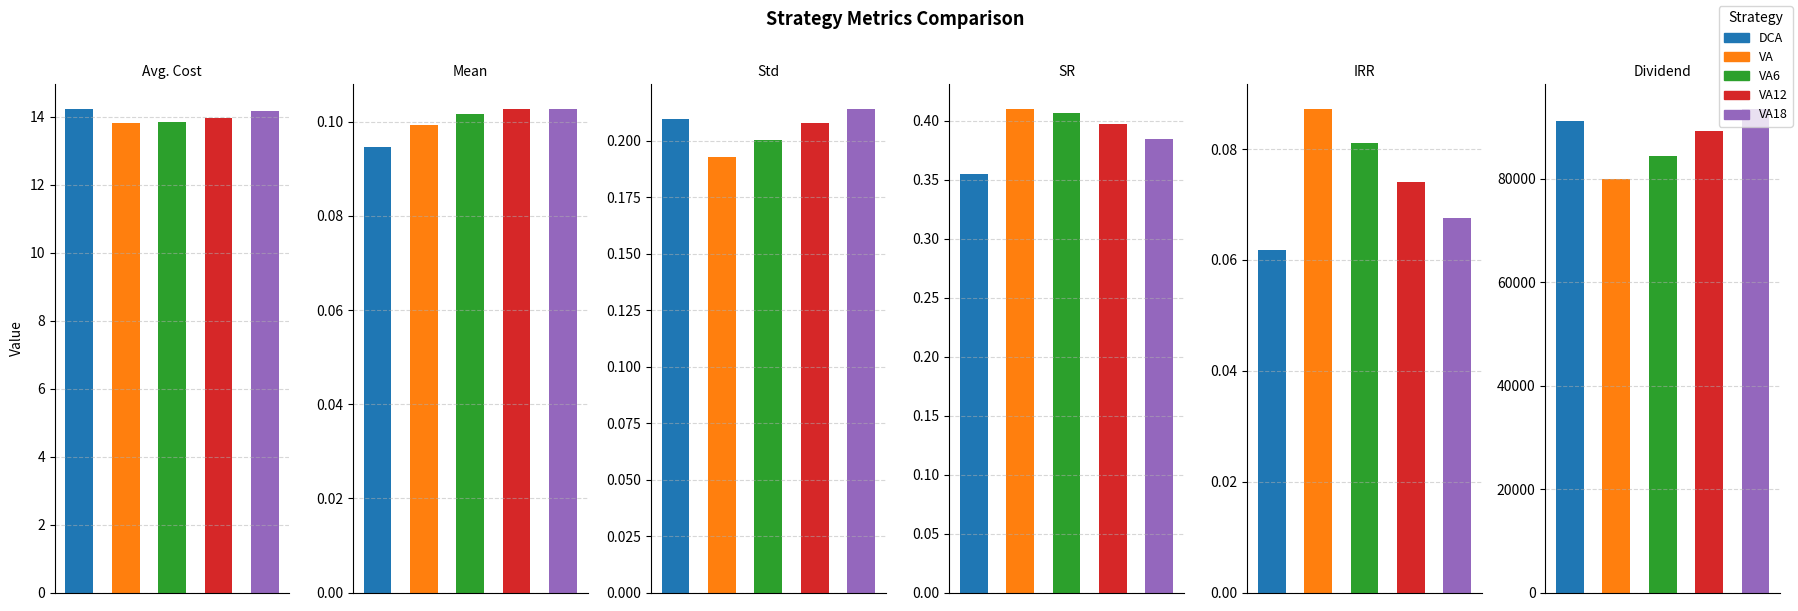

Does the chart contain any negative values?

No